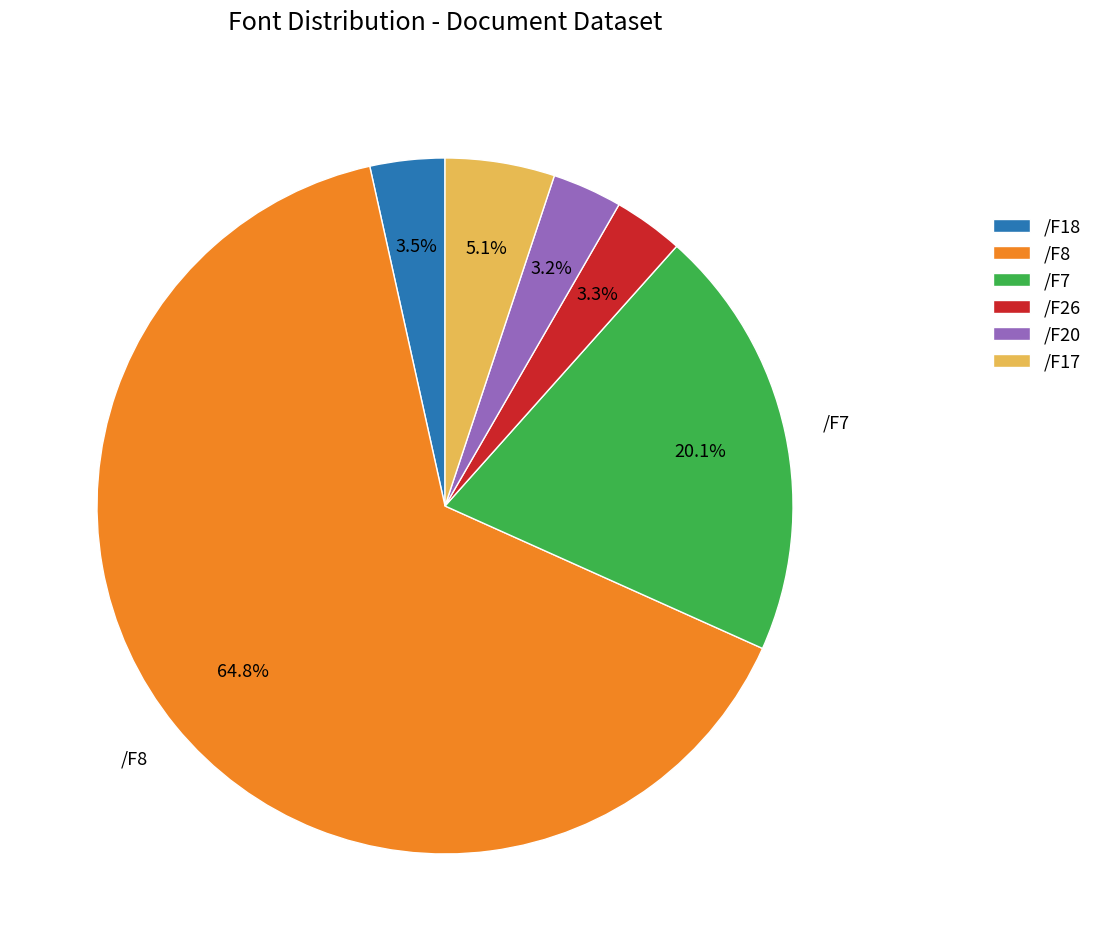

How many slices are in this pie chart?

6